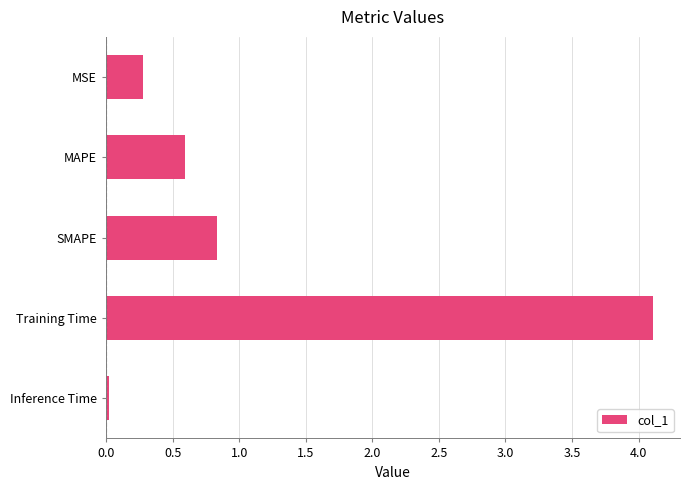

The chart shows a value of 2.0 at Training Time. True or false?

False